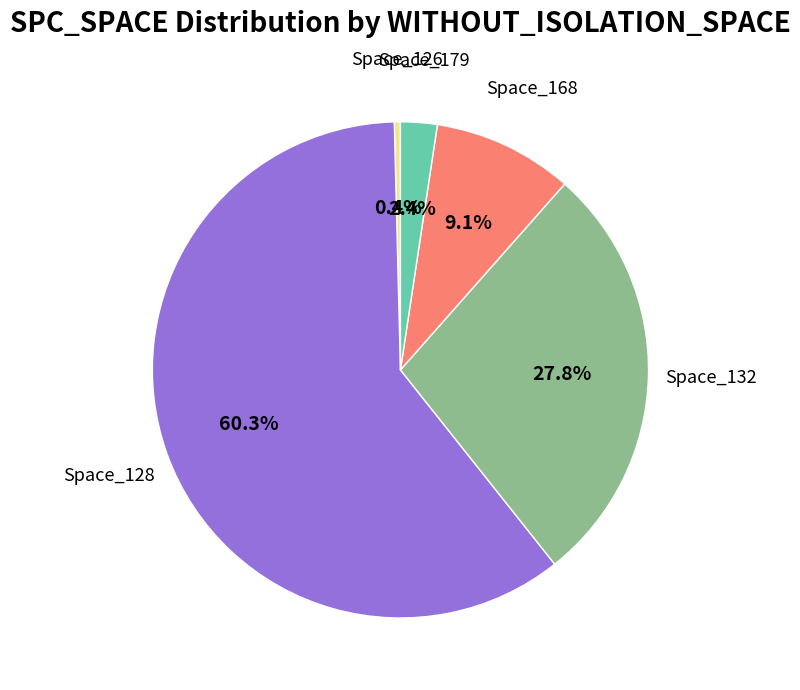

Is there any slice that represents more than half of the pie?

Yes